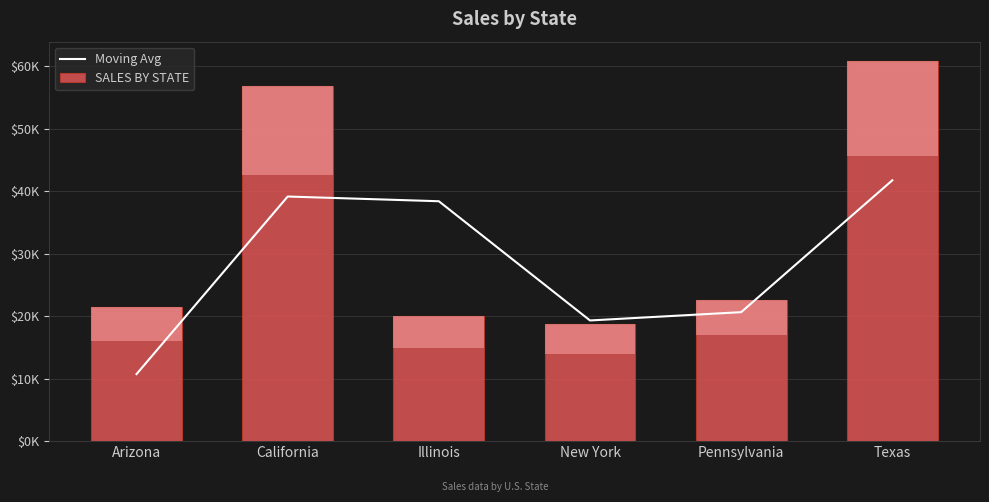

At New York, list the series in order from largest to smallest.

Moving Avg, SALES BY STATE